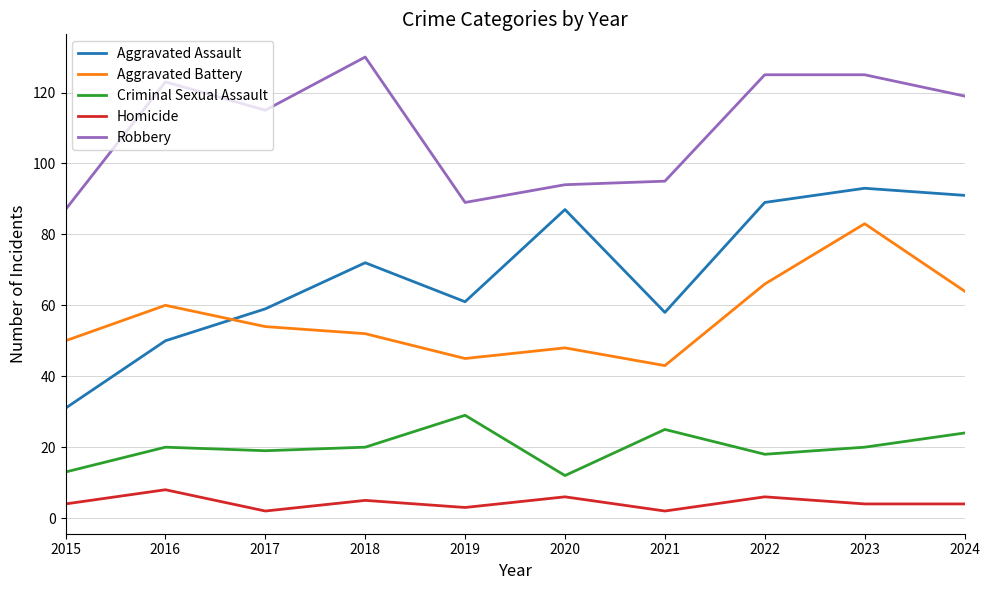

Where is the first local maximum for Aggravated Battery?

2016